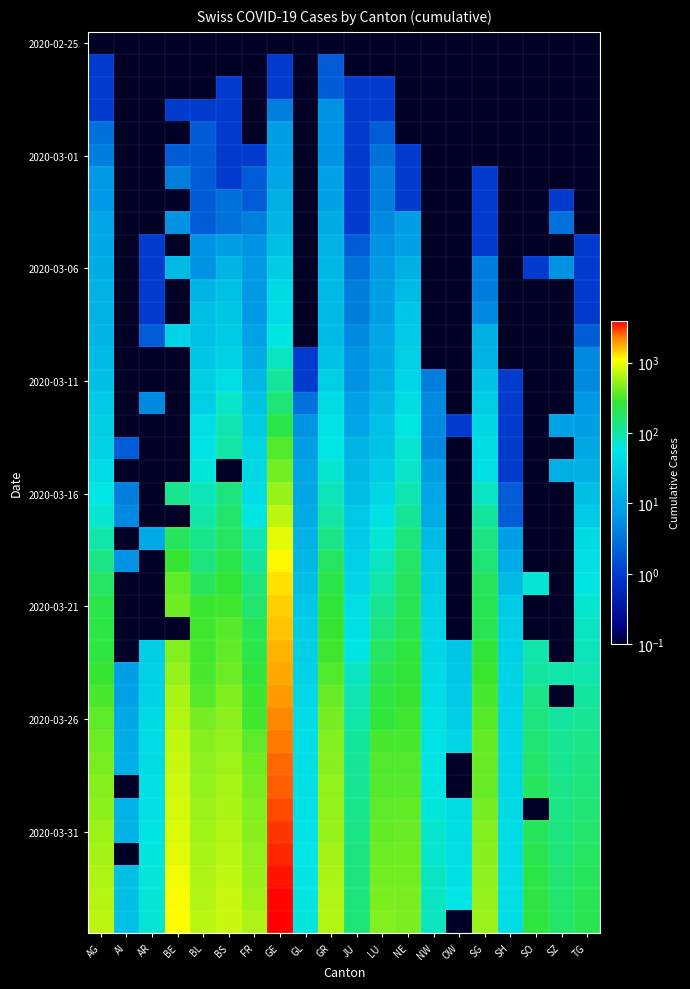

Count the number of data series in this chart.

40